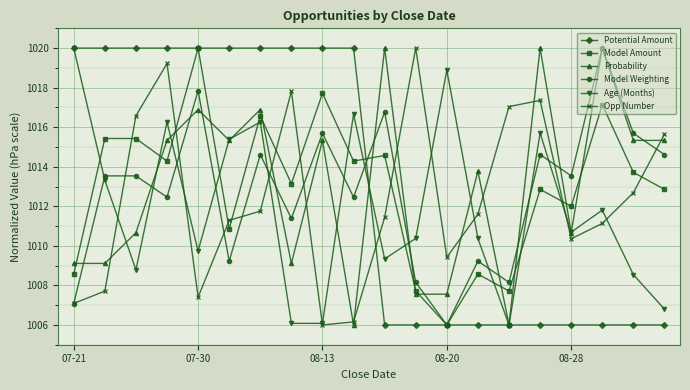

In Opp Number, how many points are higher than both neighbors (excluding endpoints)?

4